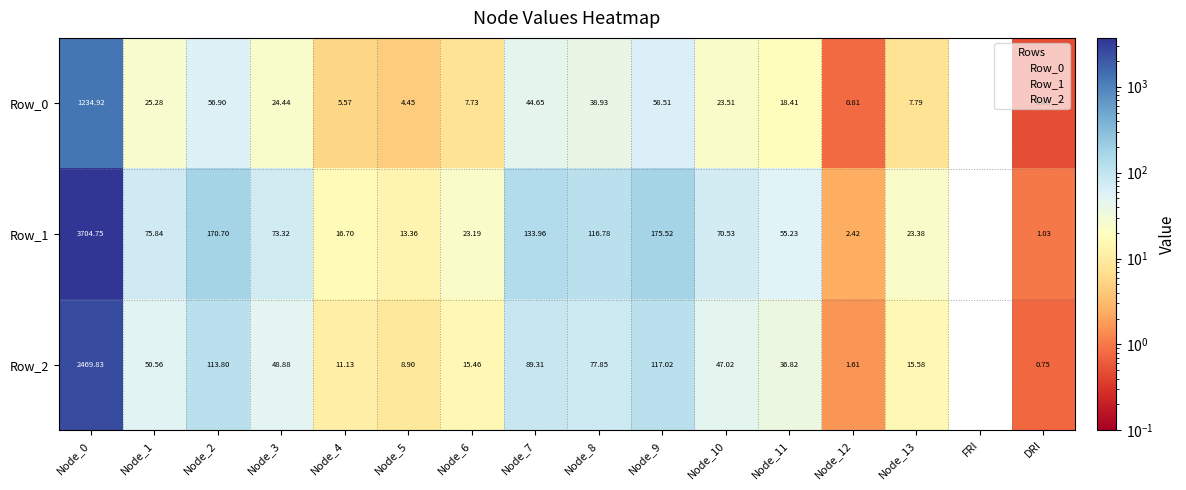

At which category does the chart reach its minimum across all series?

FRI